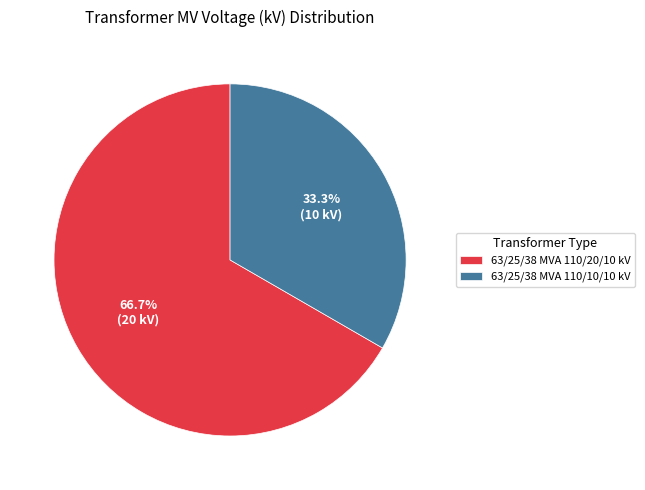

Between 63/25/38 MVA 110/20/10 kV and 63/25/38 MVA 110/10/10 kV, which is larger?

63/25/38 MVA 110/20/10 kV